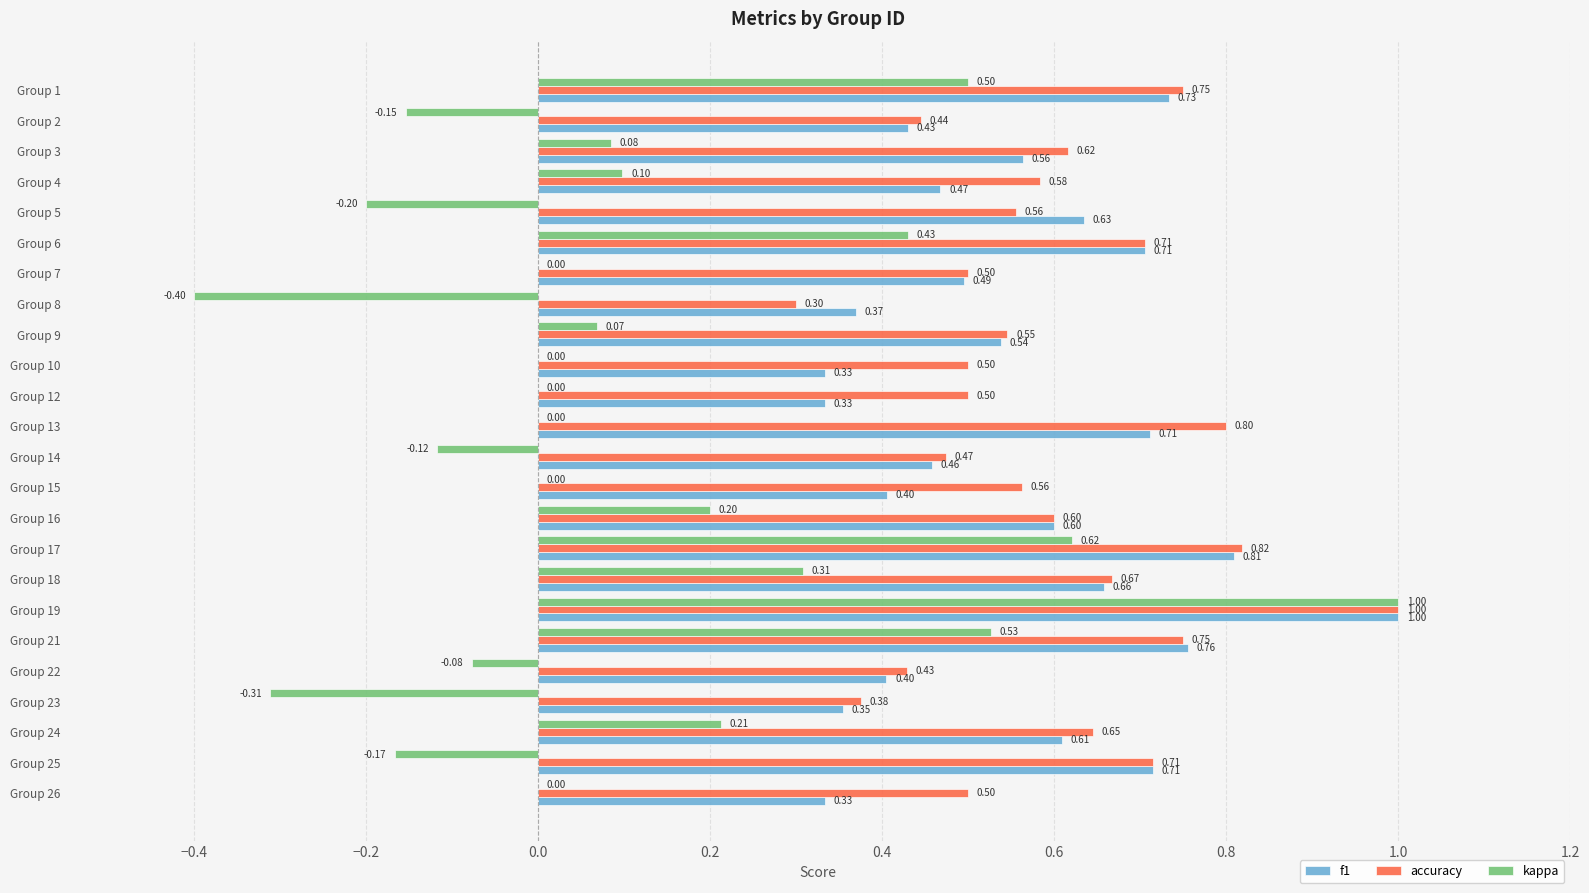

Which series changed the most between Group 15 and Group 26?

f1